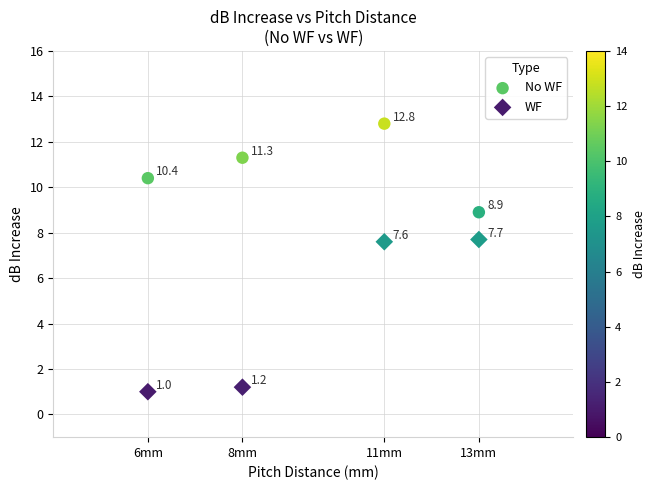

Which series has the largest Y range (max minus min)?

WF